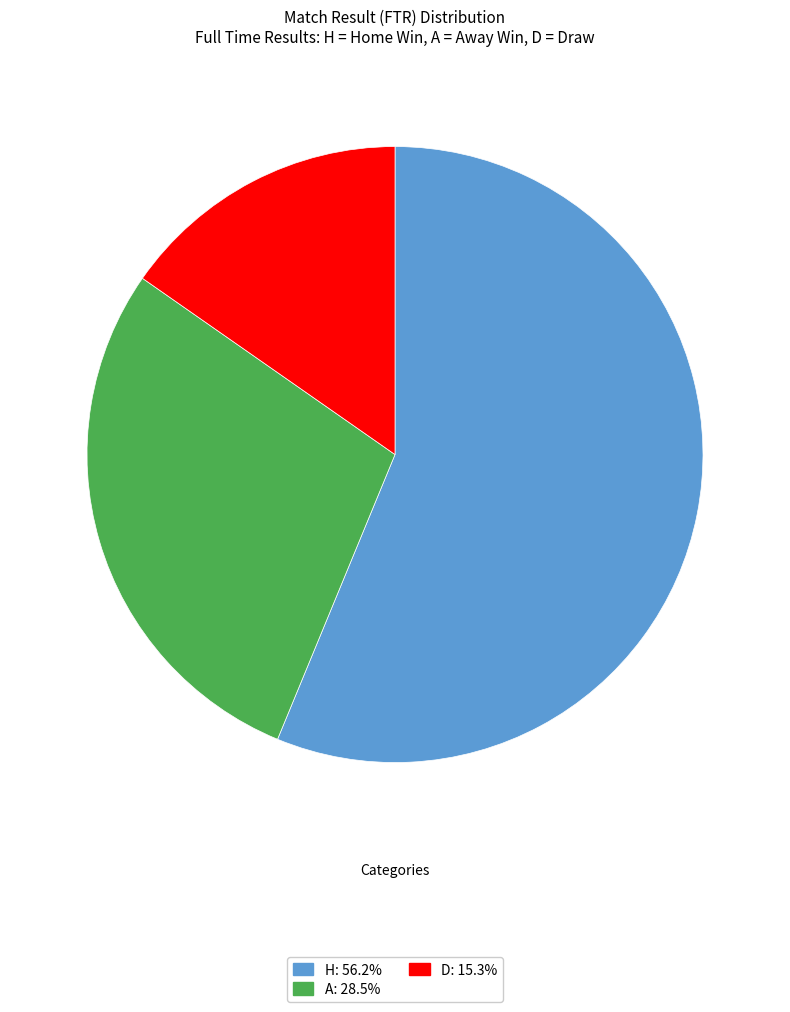

Which has a higher value, A or D?

A